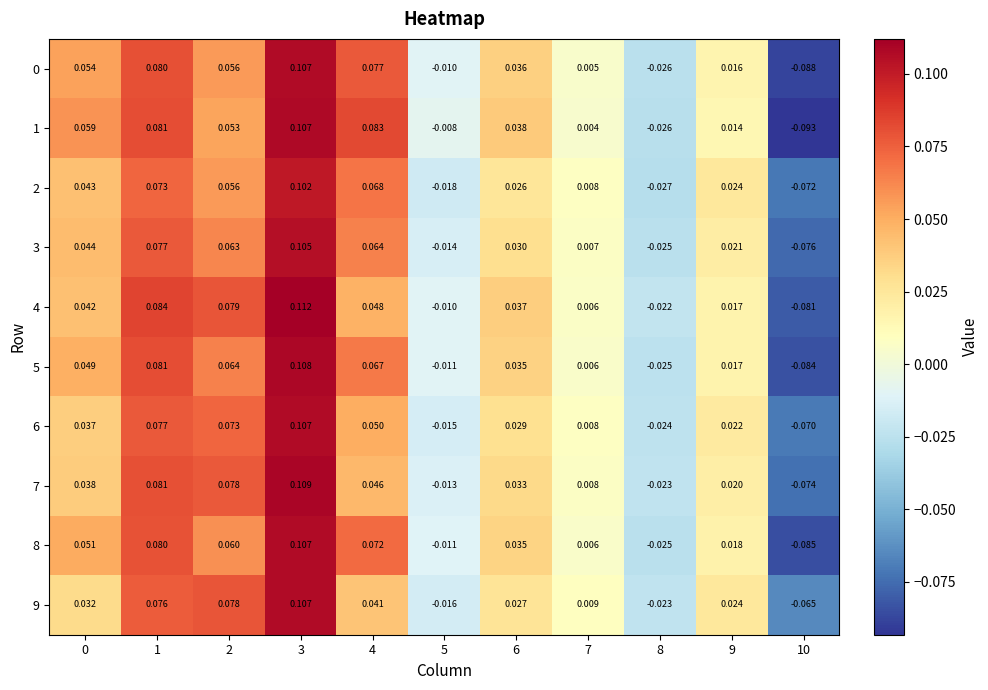

Is the value of 8 at 8 greater than the value of 9 at 0?

No